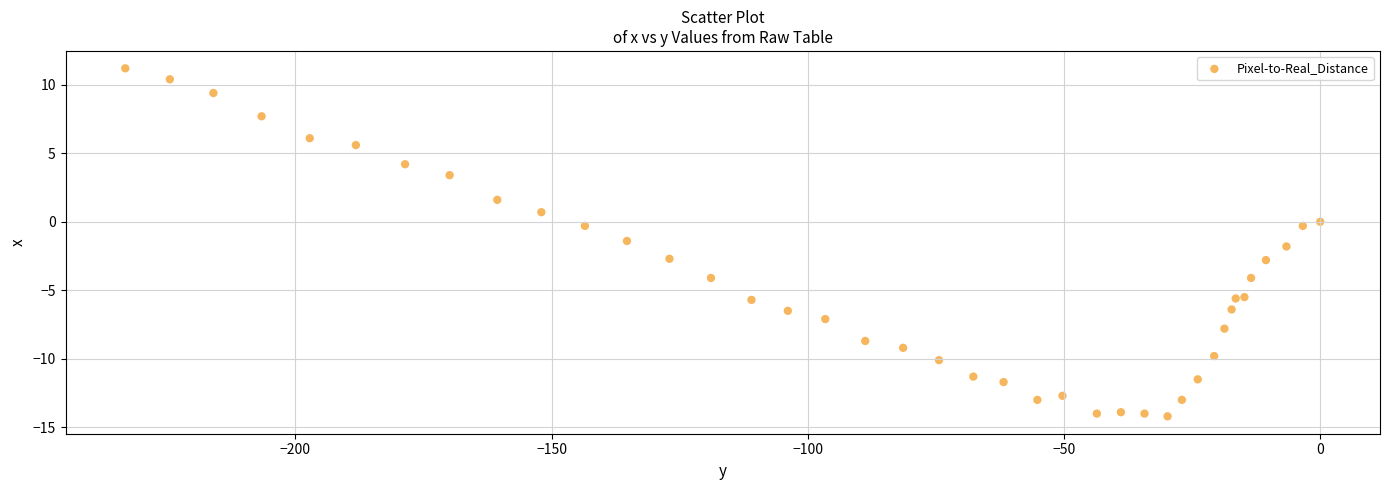

What Y value in the scatter plot is closest to -1?

-1.4